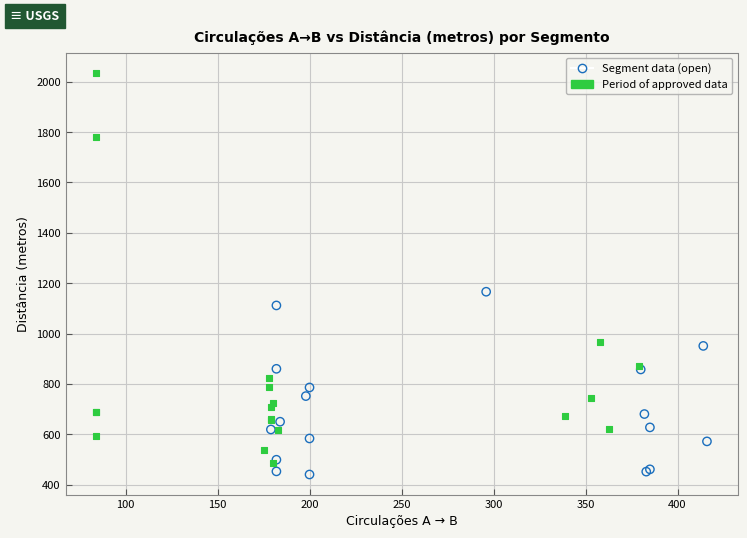

Which series contains the lowest Y value?

Segment data (open)